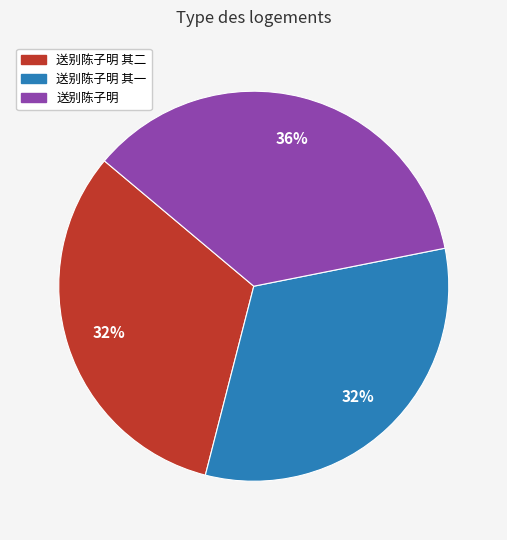

What is the largest slice in the pie chart?

送别陈子明